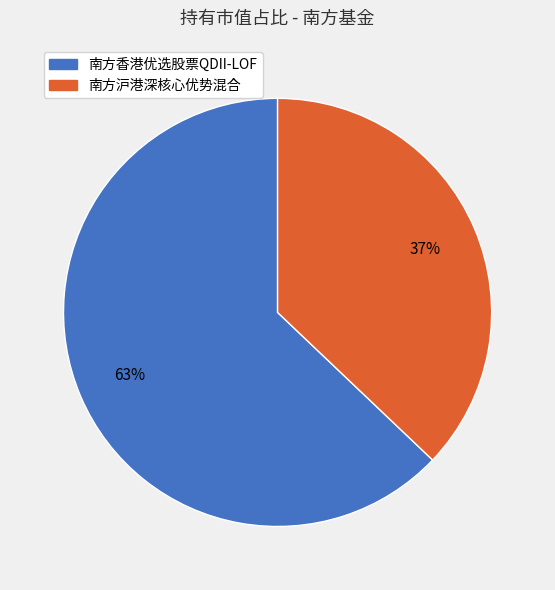

What is the largest slice in the pie chart?

南方香港优选股票QDII-LOF